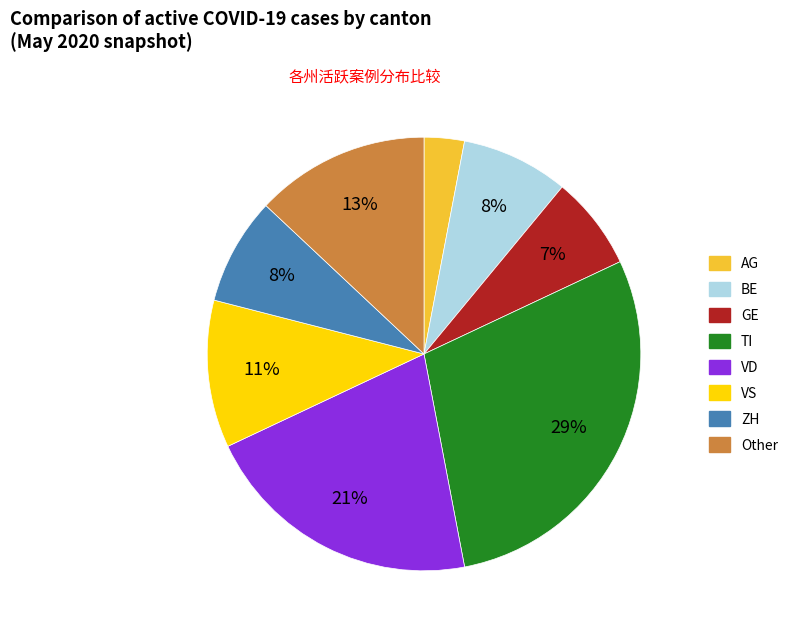

Approximately how many times larger is the value at AG compared to GE?

0.4